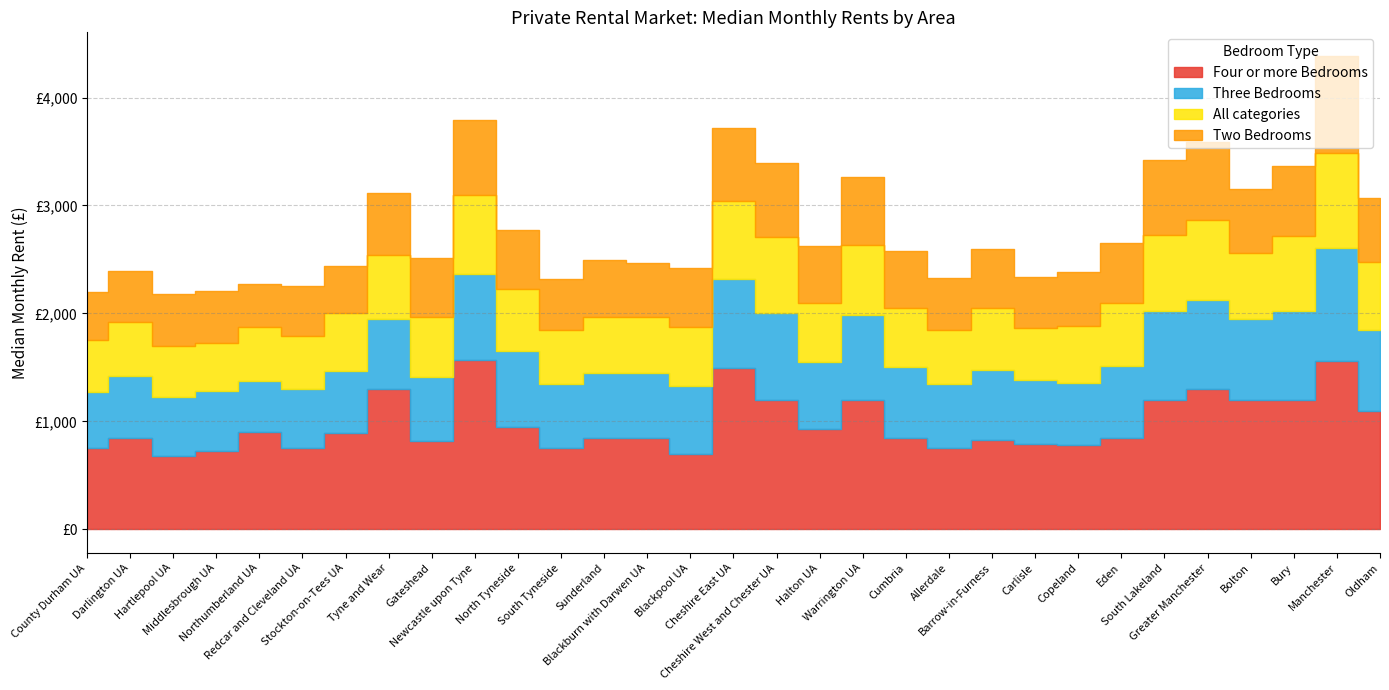

The Four or more Bedrooms series shows 1285 at Allerdale. True or false?

False